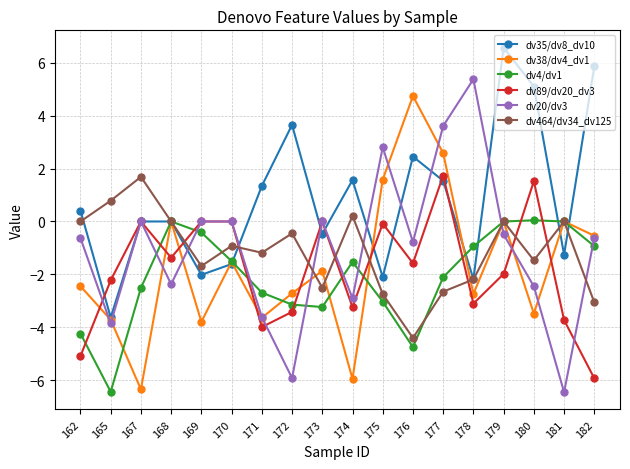

At which category does dv89/dv20_dv3 reach its first local valley?

168